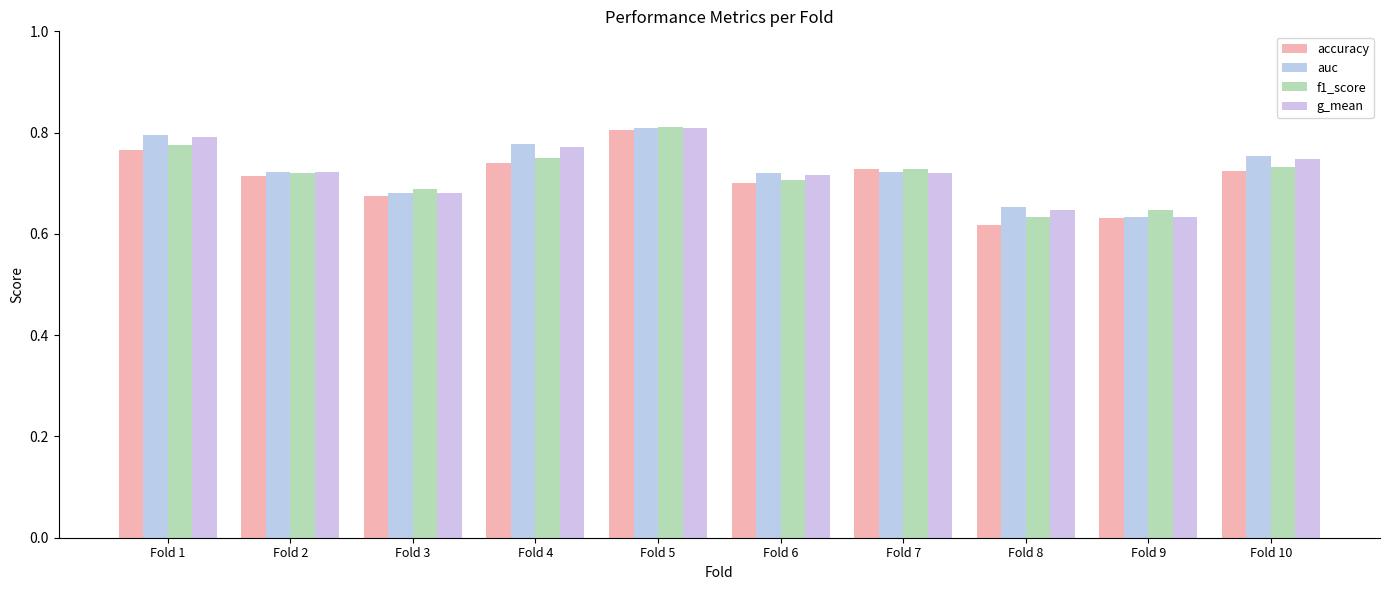

Rank the series at Fold 8 from lowest to highest value.

accuracy, f1_score, g_mean, auc